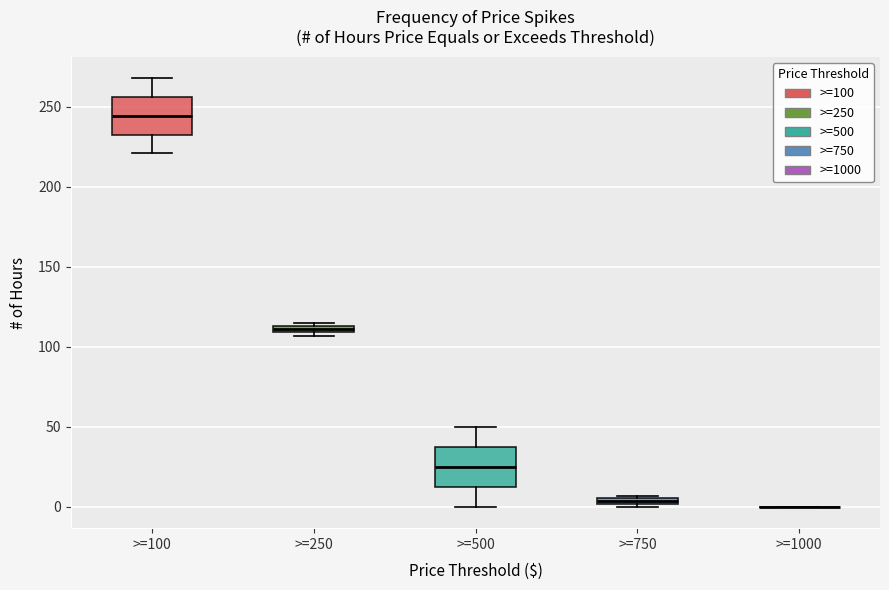

Where is the lower edge of the box for >=250 on the y-axis? The values are not printed on the chart, so give them approximately, as read against the axis.

110